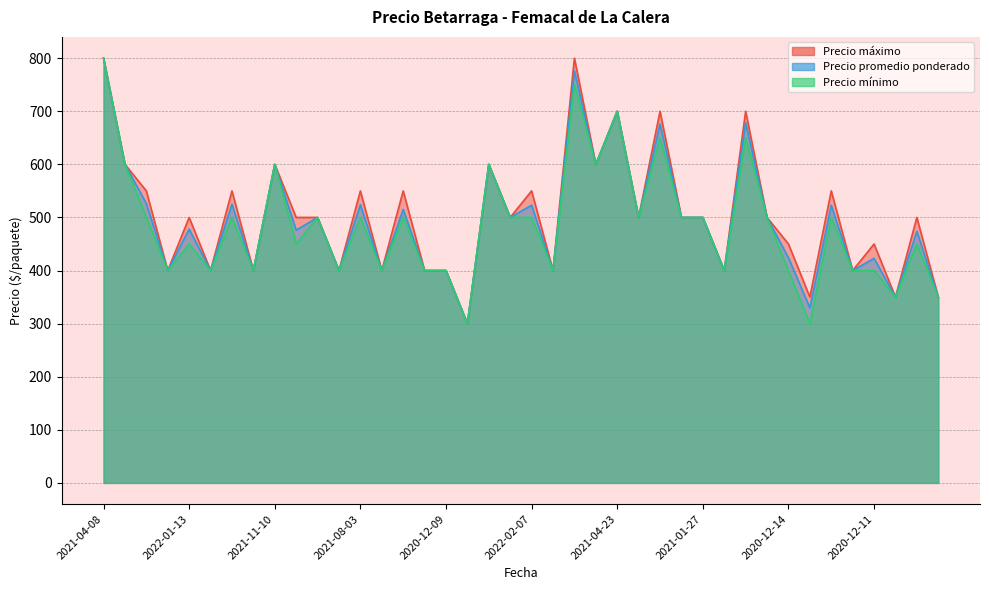

True or false: Precio promedio ponderado has a value of 125 at 2021-08-03.

False